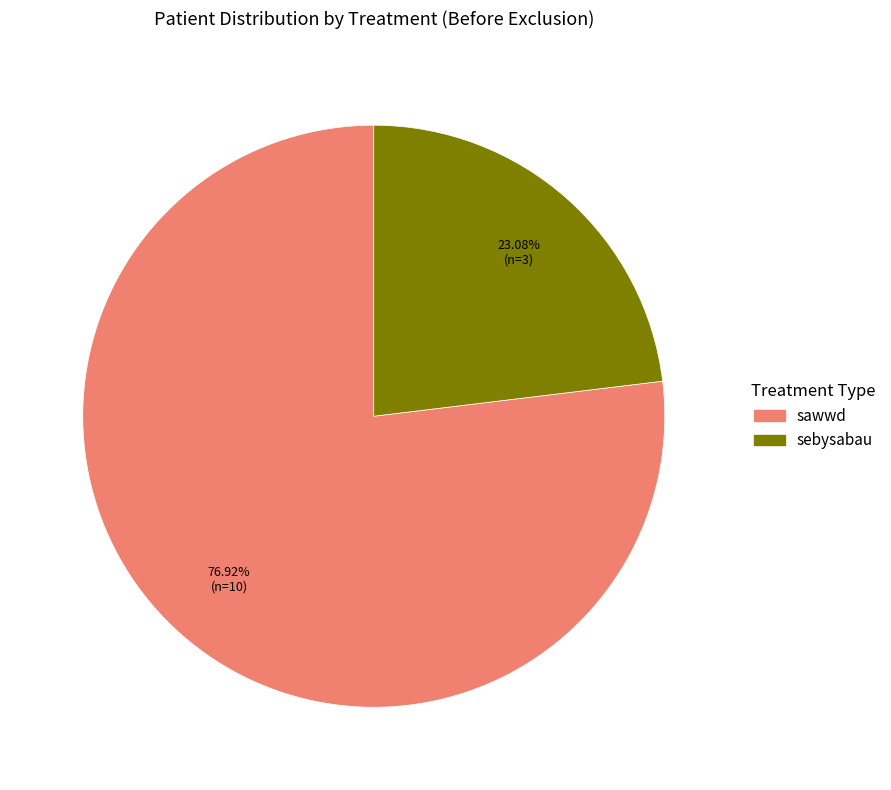

Rank the categories by value from highest to lowest.

sawwd, sebysabau